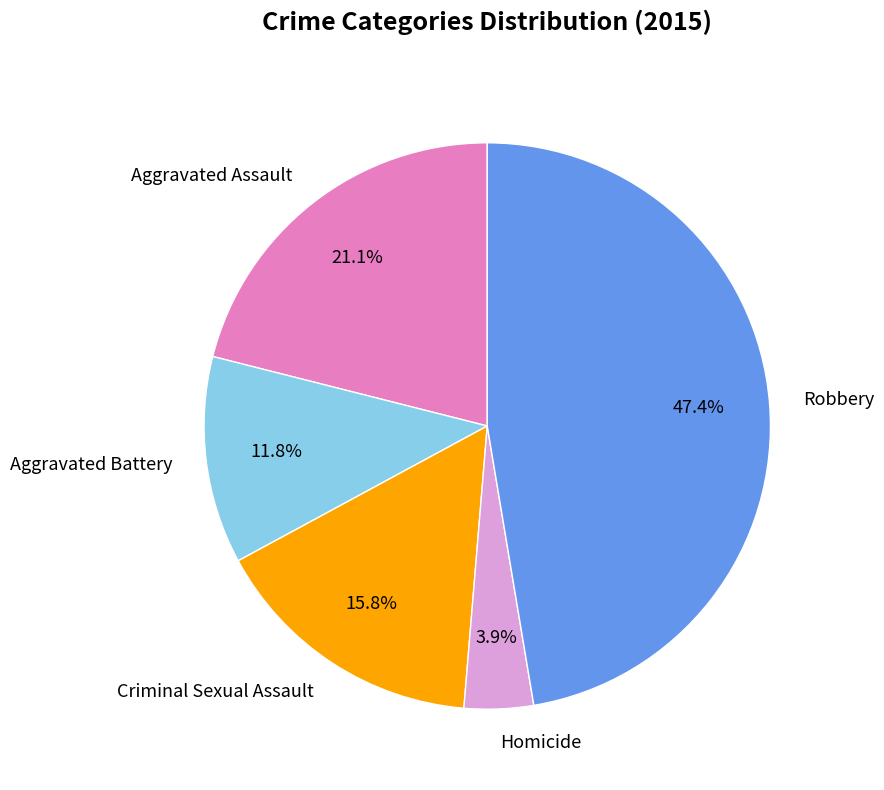

What is the smallest slice in the pie chart?

Homicide